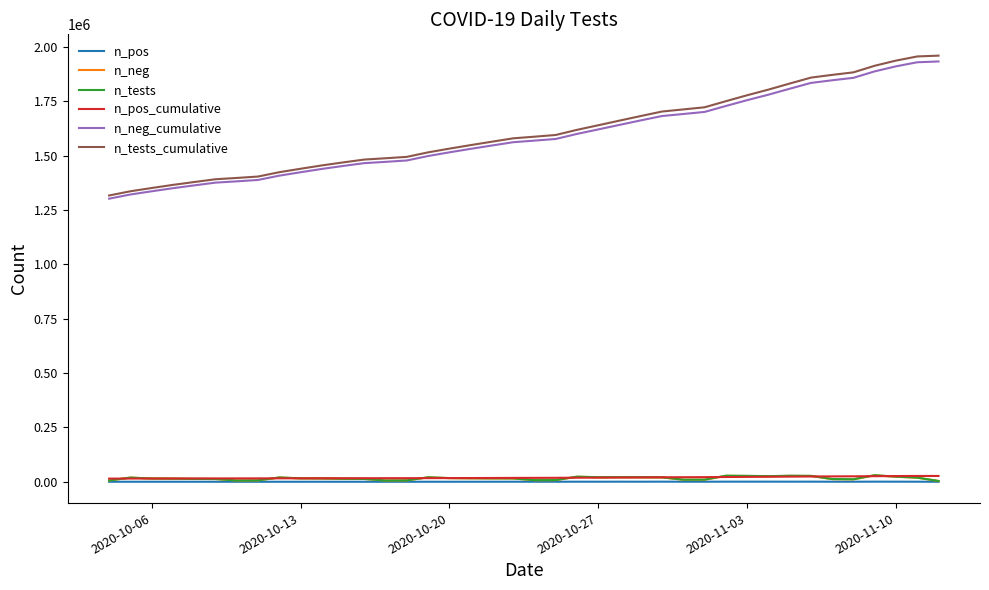

Which series has the largest range (max minus min)?

n_tests_cumulative